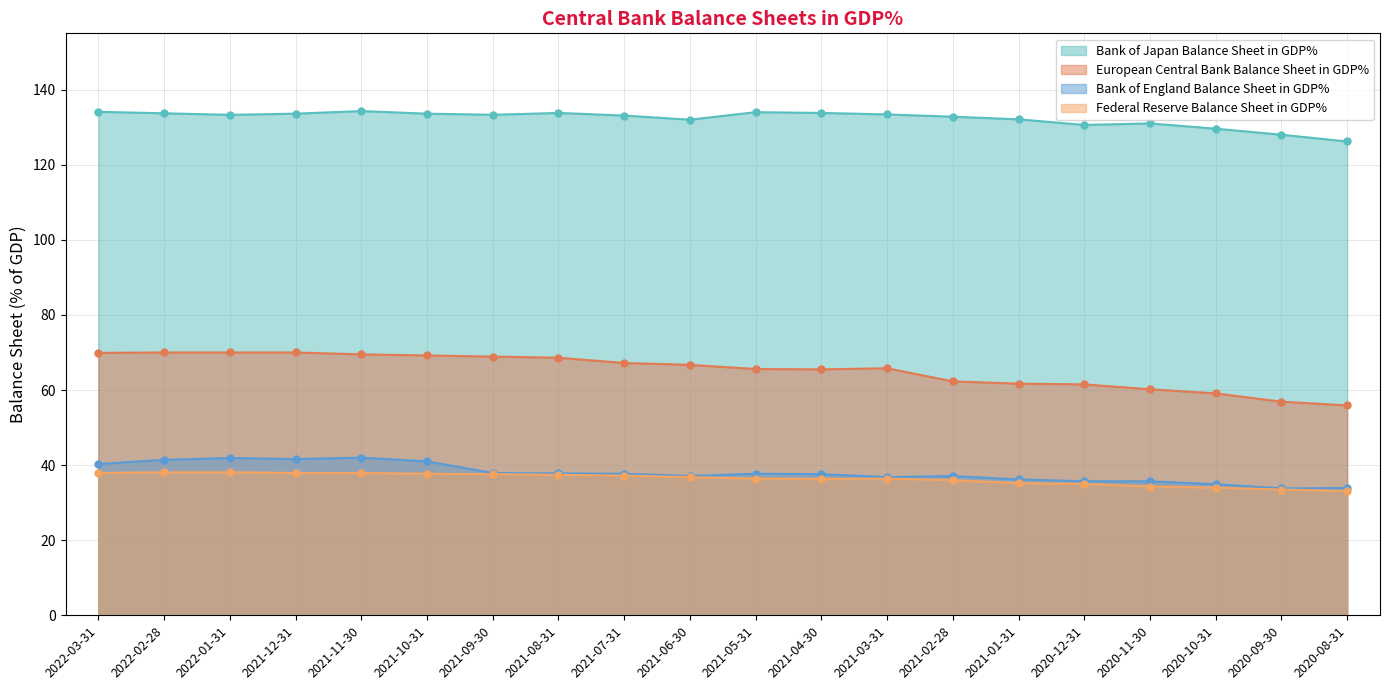

Which series contains the highest Y value?

Bank of Japan Balance Sheet in GDP%